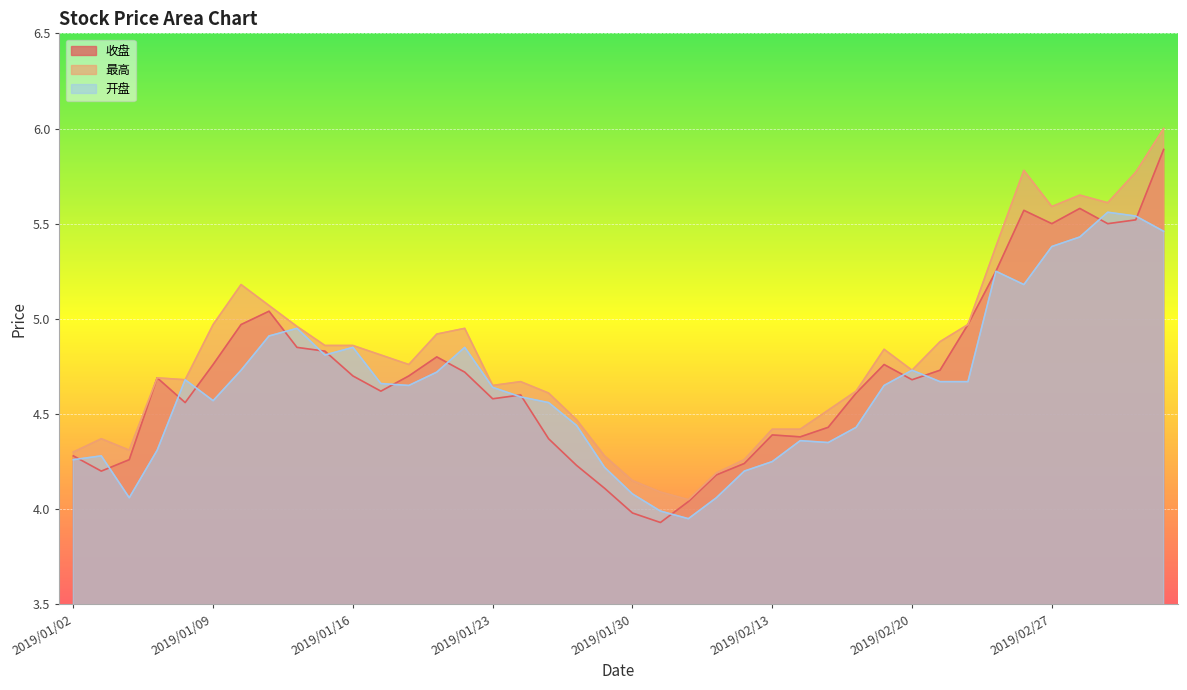

Reading left to right, extract all data points from this chart.

收盘: 2019/01/02=4.3	2019/01/03=4.2	2019/01/04=4.3	2019/01/07=4.7	2019/01/08=4.6	2019/01/09=4.8	2019/01/10=5.0	2019/01/11=5.0	2019/01/14=4.8	2019/01/15=4.8	2019/01/16=4.7	2019/01/17=4.6	2019/01/18=4.7	2019/01/21=4.8	2019/01/22=4.7	2019/01/23=4.6	2019/01/24=4.6	2019/01/25=4.4	2019/01/28=4.2	2019/01/29=4.1	2019/01/30=4.0	2019/01/31=3.9	2019/02/01=4.0	2019/02/11=4.2	2019/02/12=4.2	2019/02/13=4.4	2019/02/14=4.4	2019/02/15=4.4	2019/02/18=4.6	2019/02/19=4.8	2019/02/20=4.7	2019/02/21=4.7	2019/02/22=5.0	2019/02/25=5.2	2019/02/26=5.6	2019/02/27=5.5	2019/02/28=5.6	2019/03/01=5.5	2019/03/04=5.5	2019/03/05=5.9
最高: 2019/01/02=4.3	2019/01/03=4.4	2019/01/04=4.3	2019/01/07=4.7	2019/01/08=4.7	2019/01/09=5.0	2019/01/10=5.2	2019/01/11=5.1	2019/01/14=5.0	2019/01/15=4.9	2019/01/16=4.9	2019/01/17=4.8	2019/01/18=4.8	2019/01/21=4.9	2019/01/22=5.0	2019/01/23=4.7	2019/01/24=4.7	2019/01/25=4.6	2019/01/28=4.5	2019/01/29=4.3	2019/01/30=4.2	2019/01/31=4.1	2019/02/01=4.0	2019/02/11=4.2	2019/02/12=4.3	2019/02/13=4.4	2019/02/14=4.4	2019/02/15=4.5	2019/02/18=4.6	2019/02/19=4.8	2019/02/20=4.7	2019/02/21=4.9	2019/02/22=5.0	2019/02/25=5.4	2019/02/26=5.8	2019/02/27=5.6	2019/02/28=5.7	2019/03/01=5.6	2019/03/04=5.8	2019/03/05=6.0
开盘: 2019/01/02=4.3	2019/01/03=4.3	2019/01/04=4.1	2019/01/07=4.3	2019/01/08=4.7	2019/01/09=4.6	2019/01/10=4.7	2019/01/11=4.9	2019/01/14=5.0	2019/01/15=4.8	2019/01/16=4.8	2019/01/17=4.7	2019/01/18=4.7	2019/01/21=4.7	2019/01/22=4.8	2019/01/23=4.6	2019/01/24=4.6	2019/01/25=4.6	2019/01/28=4.4	2019/01/29=4.2	2019/01/30=4.1	2019/01/31=4.0	2019/02/01=4.0	2019/02/11=4.1	2019/02/12=4.2	2019/02/13=4.2	2019/02/14=4.4	2019/02/15=4.3	2019/02/18=4.4	2019/02/19=4.7	2019/02/20=4.7	2019/02/21=4.7	2019/02/22=4.7	2019/02/25=5.2	2019/02/26=5.2	2019/02/27=5.4	2019/02/28=5.4	2019/03/01=5.6	2019/03/04=5.5	2019/03/05=5.5